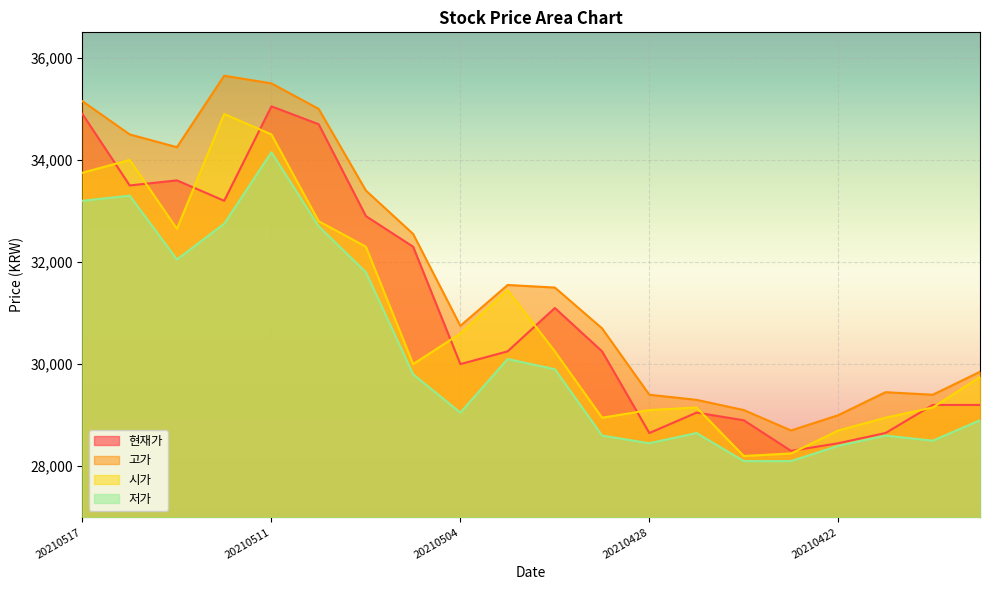

Reading left to right, transcribe all the data shown in this chart.

현재가: 20210517=34900	20210514=33500	20210513=33600	20210512=33200	20210511=35050	20210510=34700	20210507=32900	20210506=32300	20210504=30000	20210503=30250	20210430=31100	20210429=30250	20210428=28650	20210427=29050	20210426=28900	20210423=28300	20210422=28450	20210421=28650	20210420=29200	20210419=29200
고가: 20210517=35150	20210514=34500	20210513=34250	20210512=35650	20210511=35500	20210510=35000	20210507=33400	20210506=32550	20210504=30750	20210503=31550	20210430=31500	20210429=30700	20210428=29400	20210427=29300	20210426=29100	20210423=28700	20210422=29000	20210421=29450	20210420=29400	20210419=29850
시가: 20210517=33750	20210514=34000	20210513=32650	20210512=34900	20210511=34500	20210510=32800	20210507=32300	20210506=30000	20210504=30600	20210503=31450	20210430=30250	20210429=28950	20210428=29100	20210427=29150	20210426=28200	20210423=28250	20210422=28700	20210421=28950	20210420=29150	20210419=29750
저가: 20210517=33200	20210514=33300	20210513=32050	20210512=32750	20210511=34150	20210510=32700	20210507=31800	20210506=29800	20210504=29050	20210503=30100	20210430=29900	20210429=28600	20210428=28450	20210427=28650	20210426=28100	20210423=28100	20210422=28400	20210421=28600	20210420=28500	20210419=28900